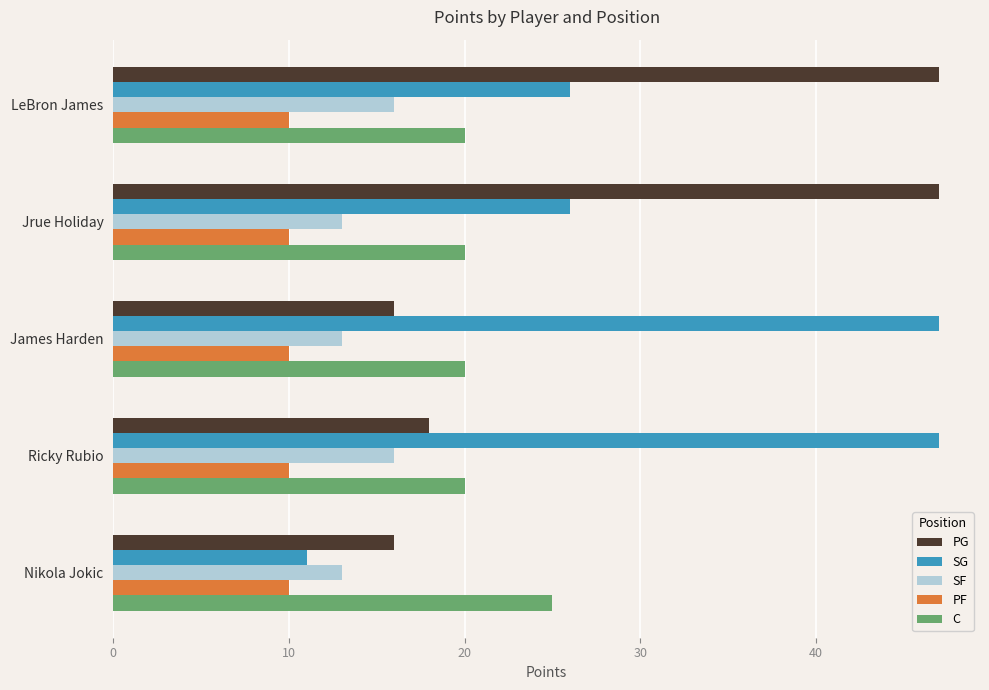

At how many categories does at least one series exceed 34?

4